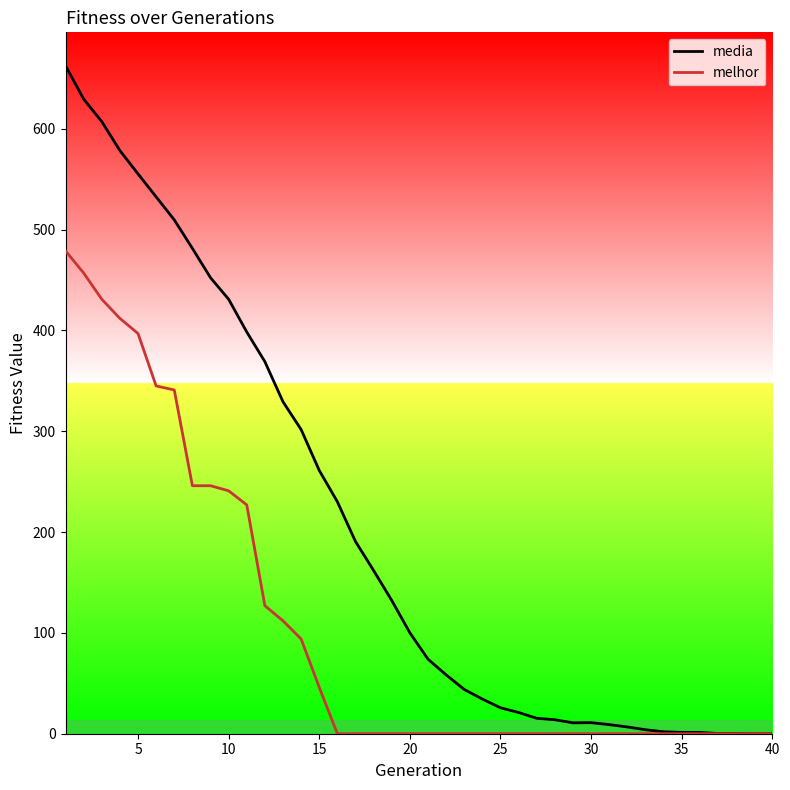

What value does the media series have at 35?

1.3